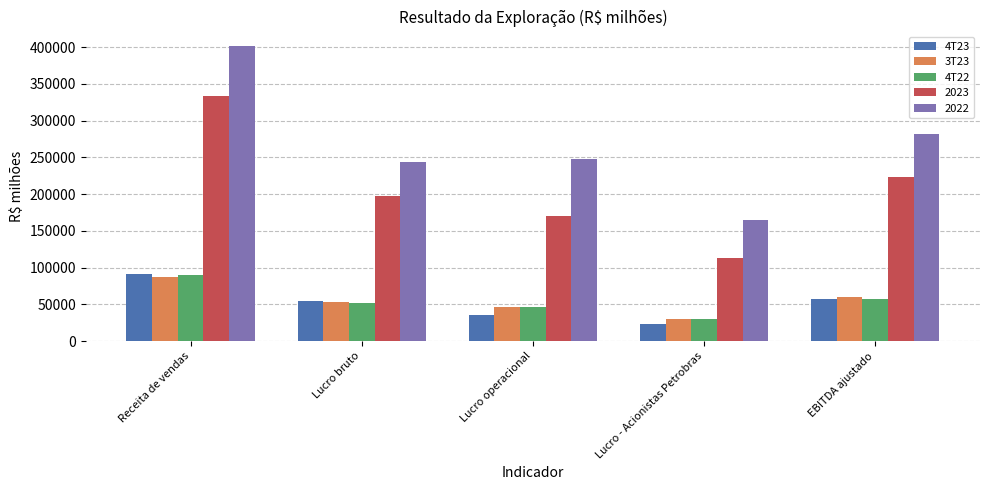

At how many categories does at least one series exceed 24808?

5